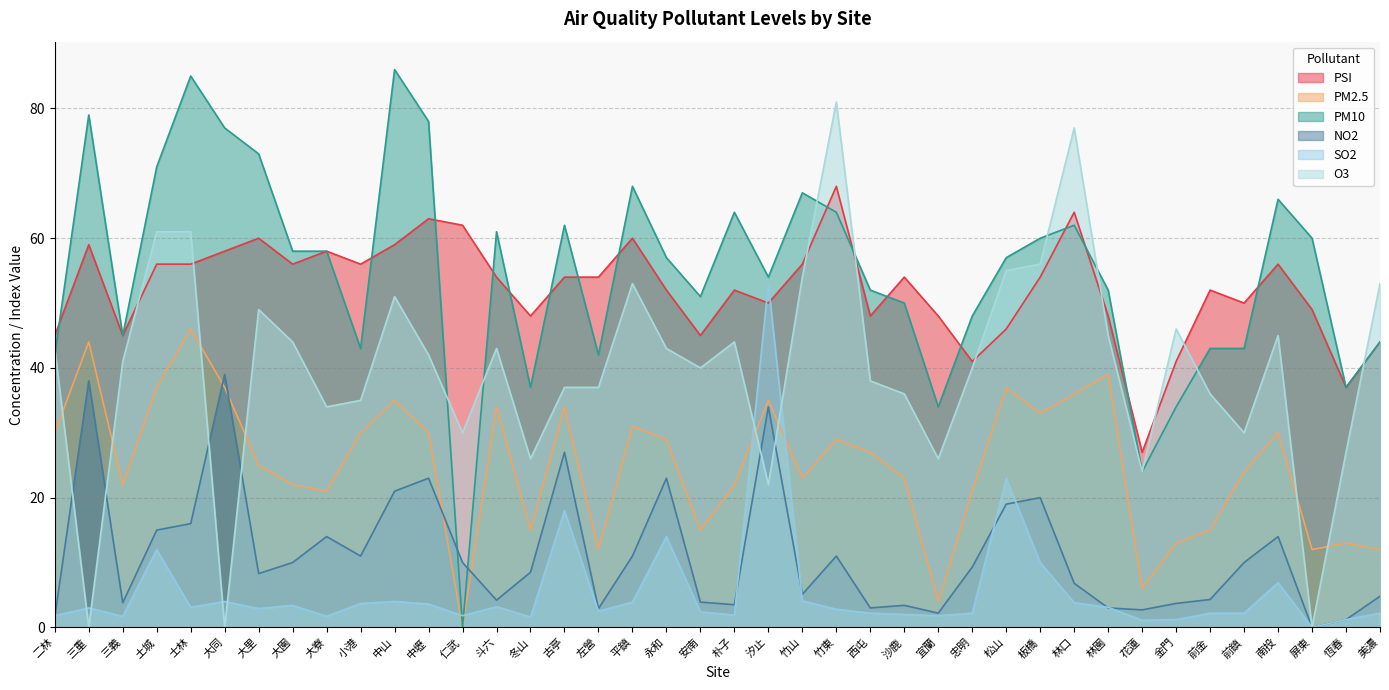

What is the spread (max minus min) of values at 竹山?

62.9